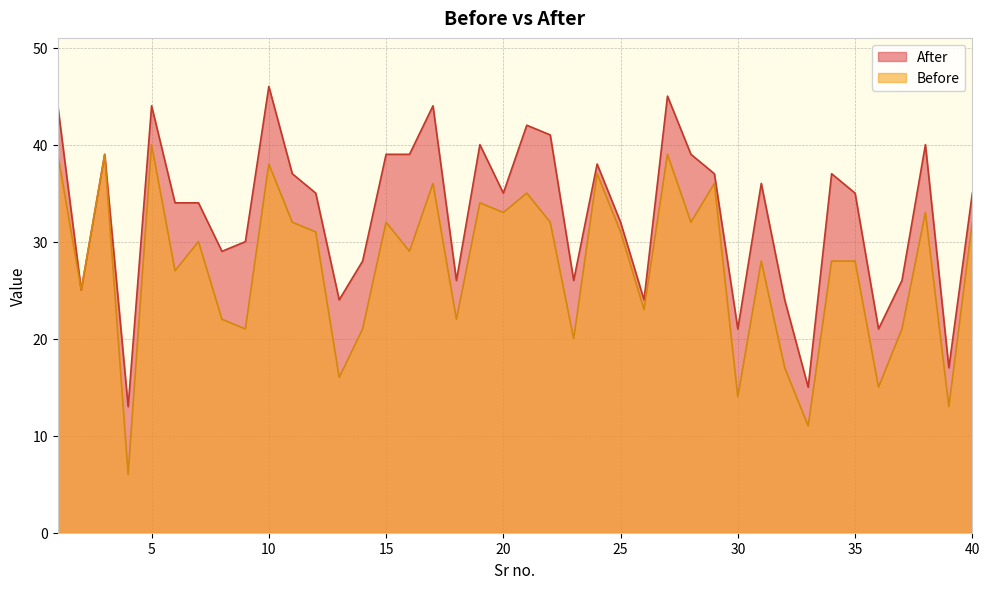

What is the value of the After point at the 37th from the left?

26